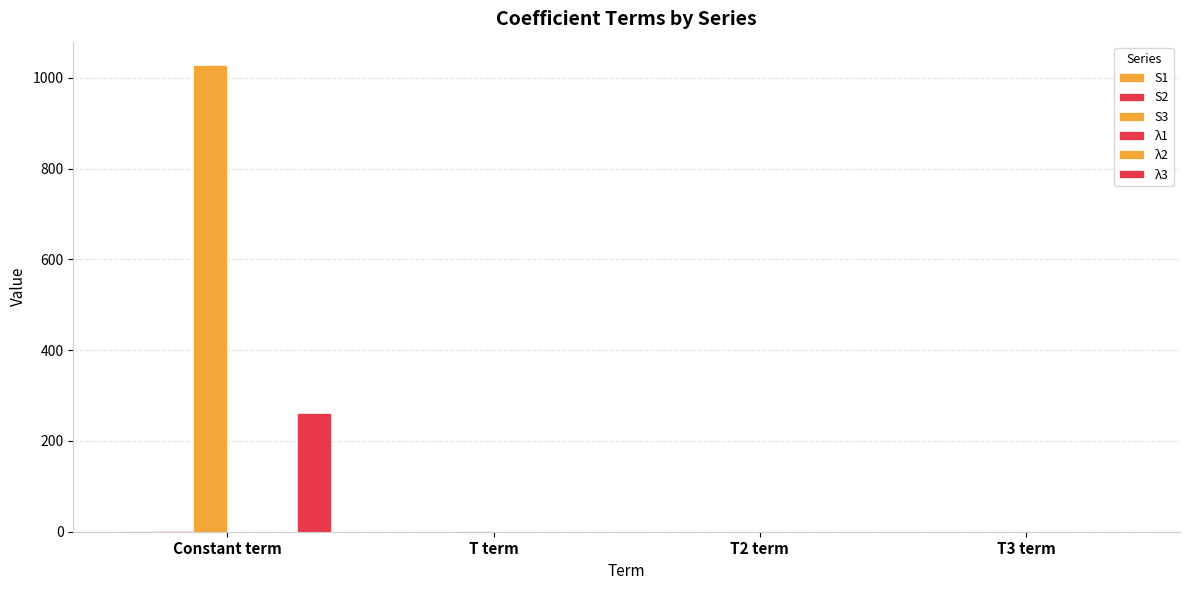

True or false: λ1 has a value of 0.0 at T term.

False